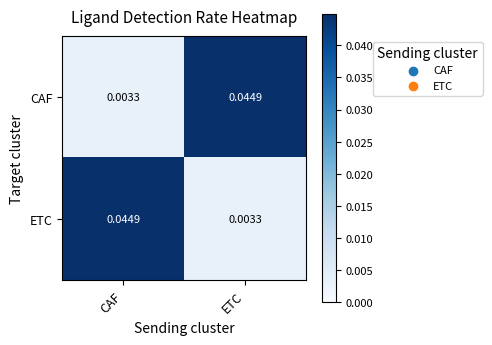

At ETC, list the series in order from largest to smallest.

CAF, ETC